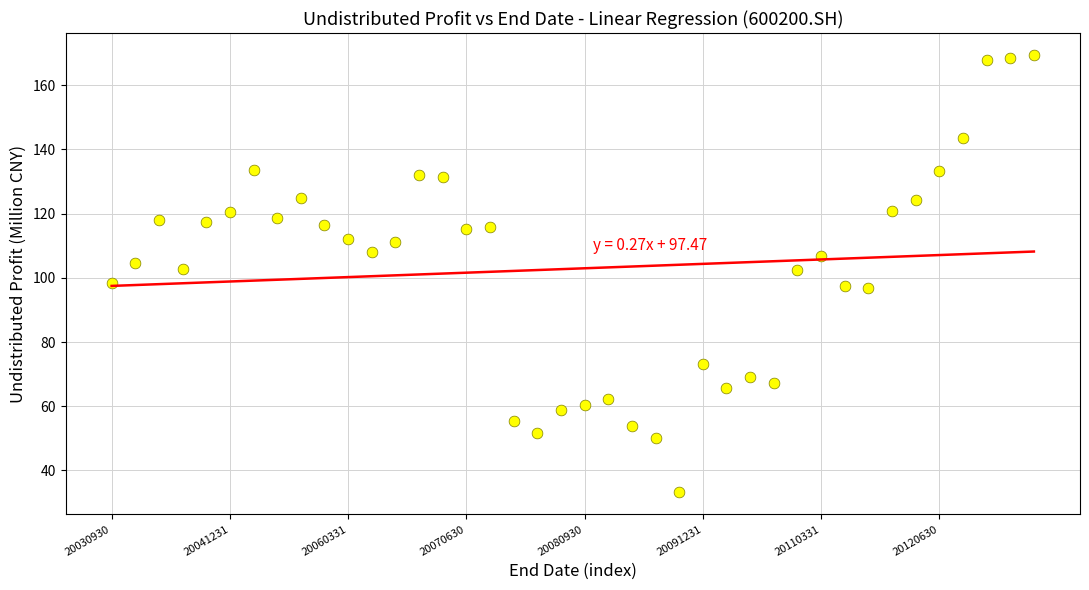

What is the range of Y values (max minus min)?

136.3